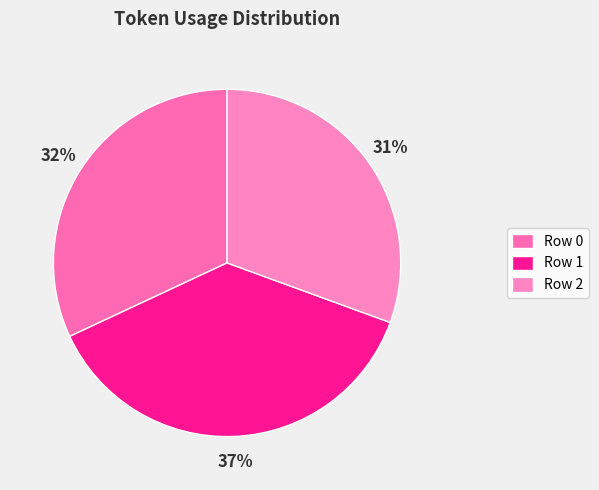

Count the number of slices in the pie.

3